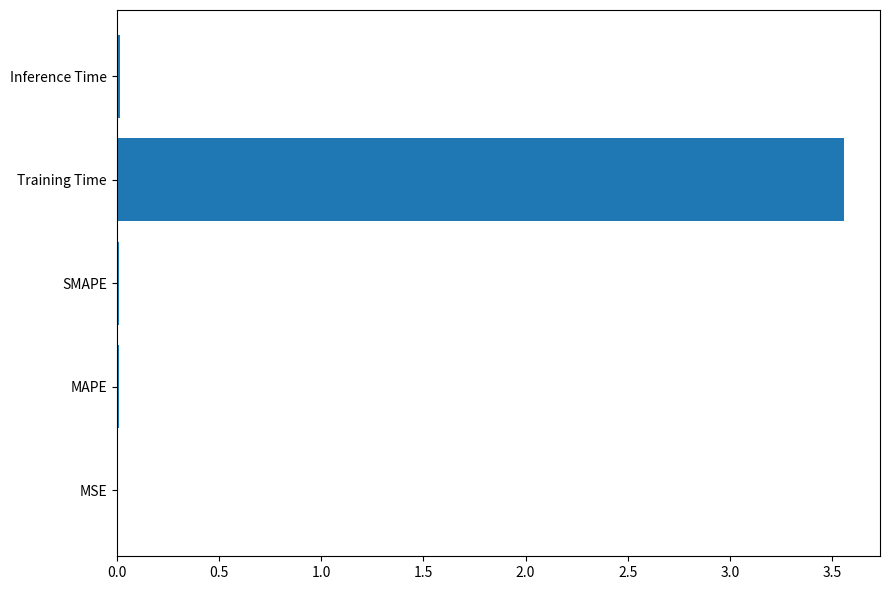

Between Training Time and Inference Time, which is larger?

Training Time